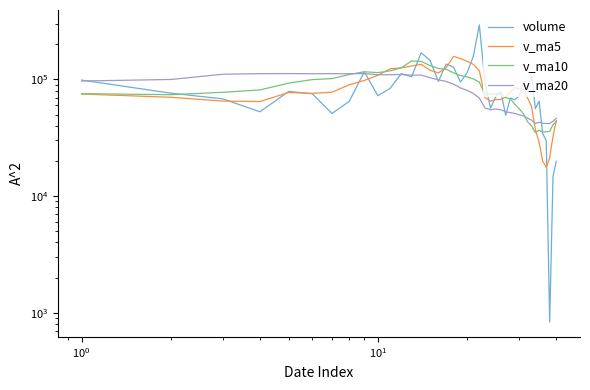

How many interior local peaks does the v_ma10 series have?

4